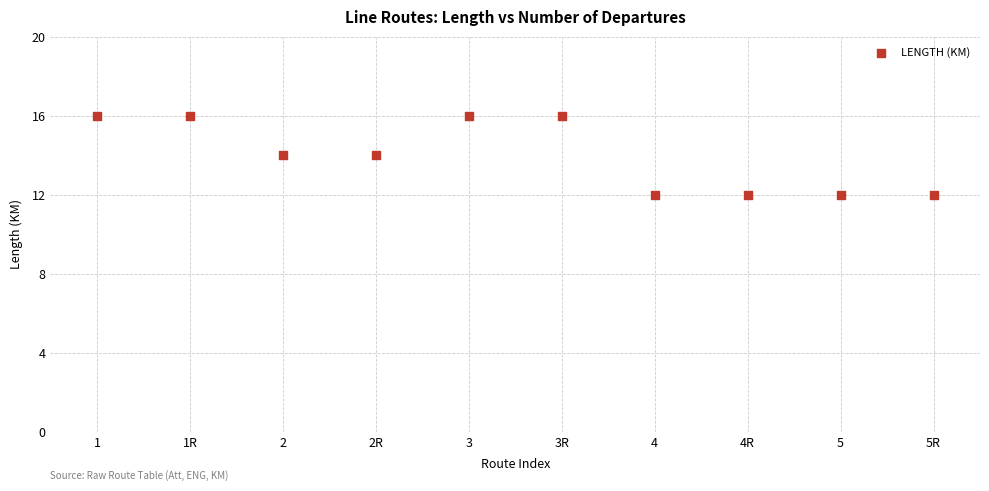

What is the average Y value?

14